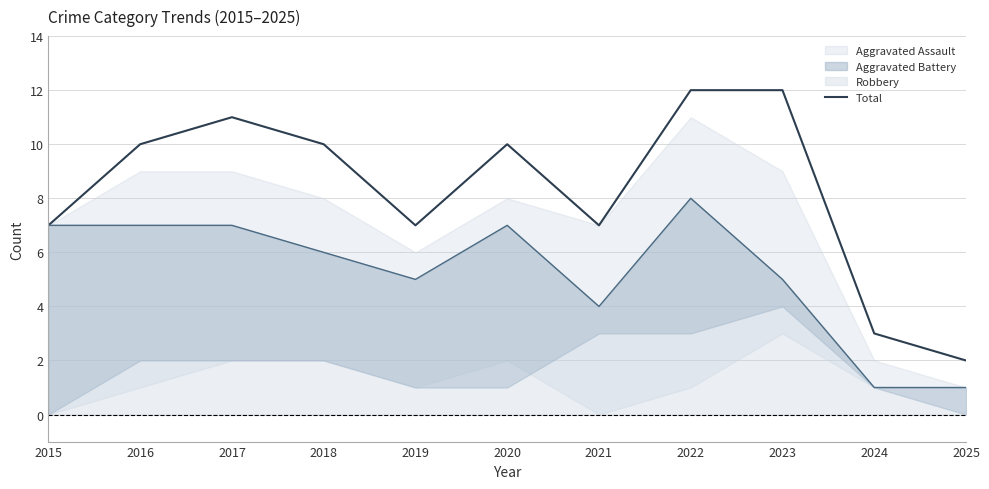

Where does the data first go above 10?

2017